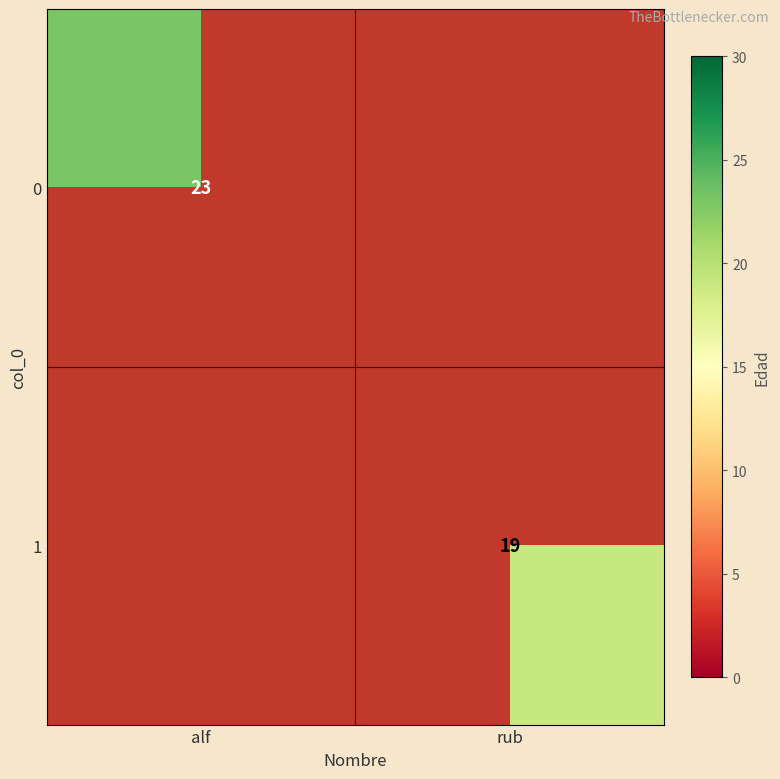

The 1 series shows 19 at rub. True or false?

True